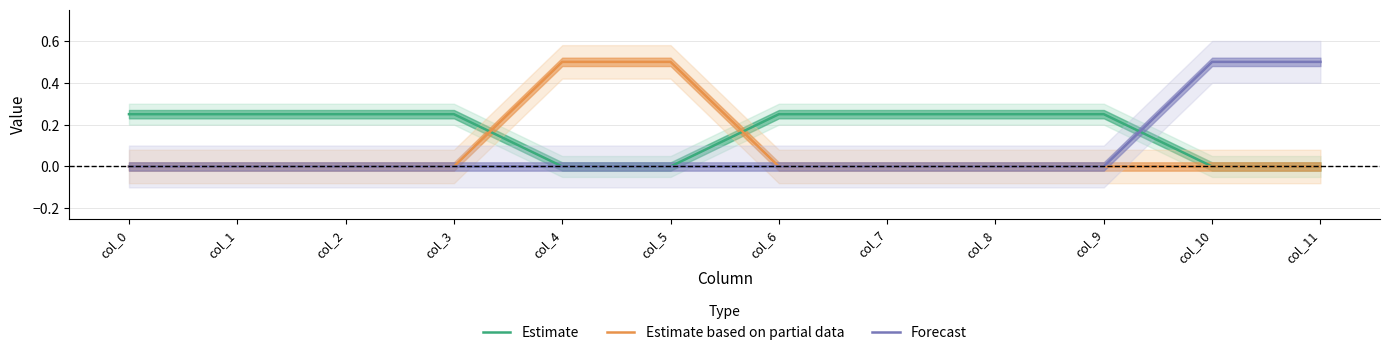

What is the average value of the Estimate based on partial data series?

0.1